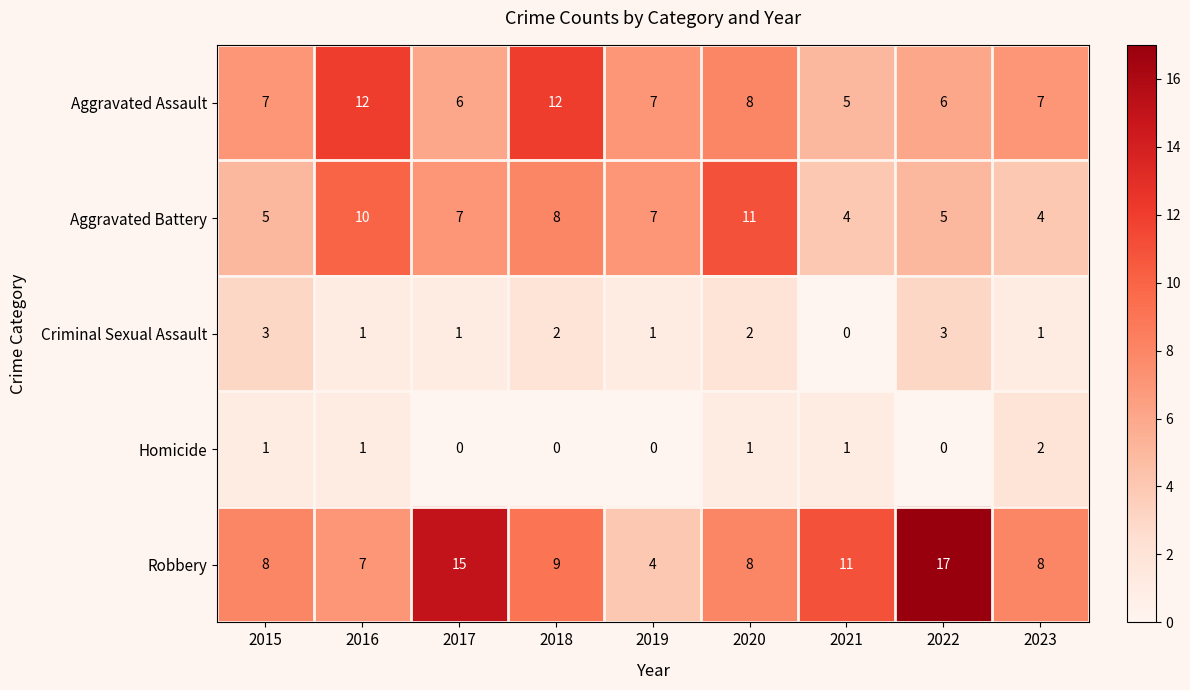

What is the sum of all Robbery values?

87